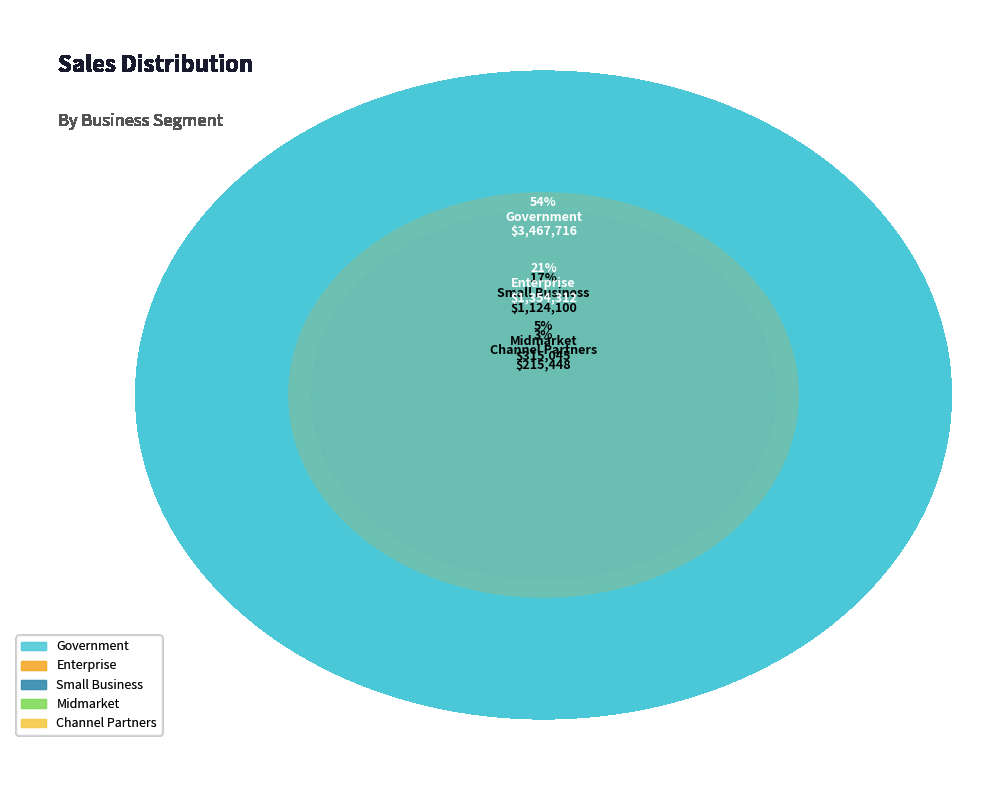

What is the smallest slice in the pie chart?

Channel Partners